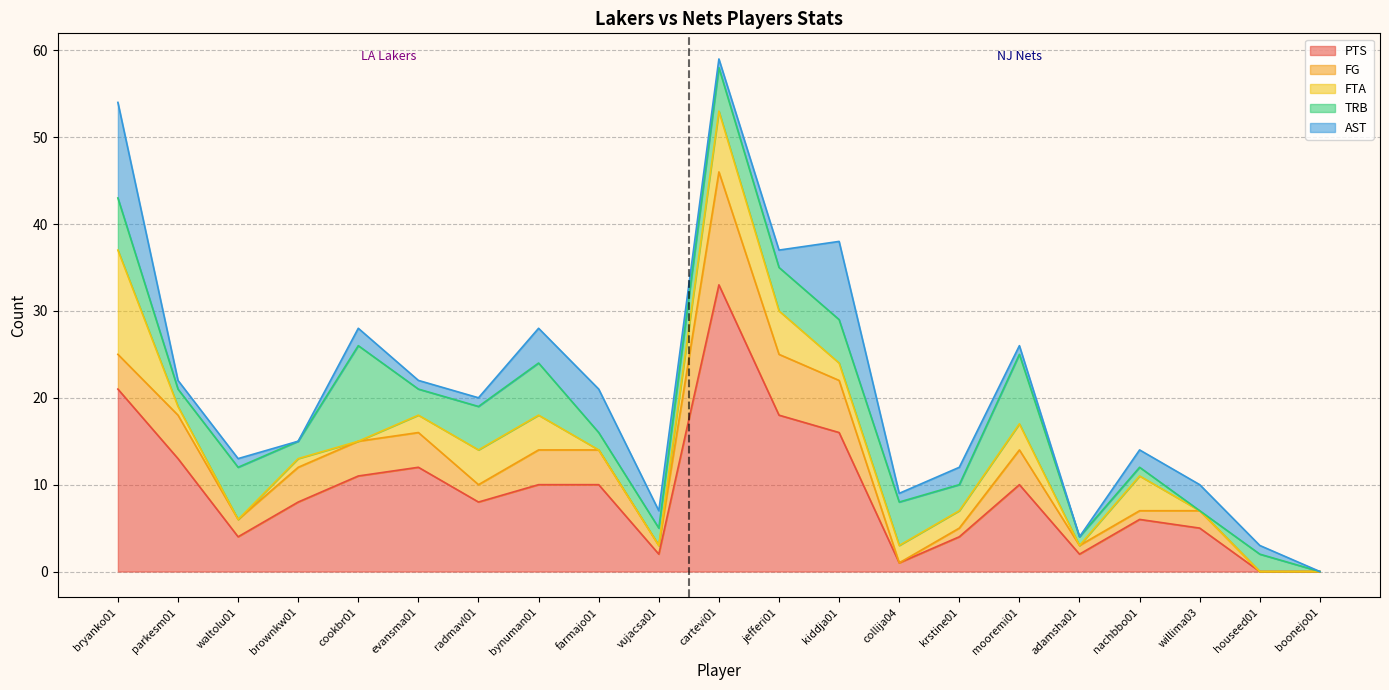

What is the spread (max minus min) of values at evansma01?

11